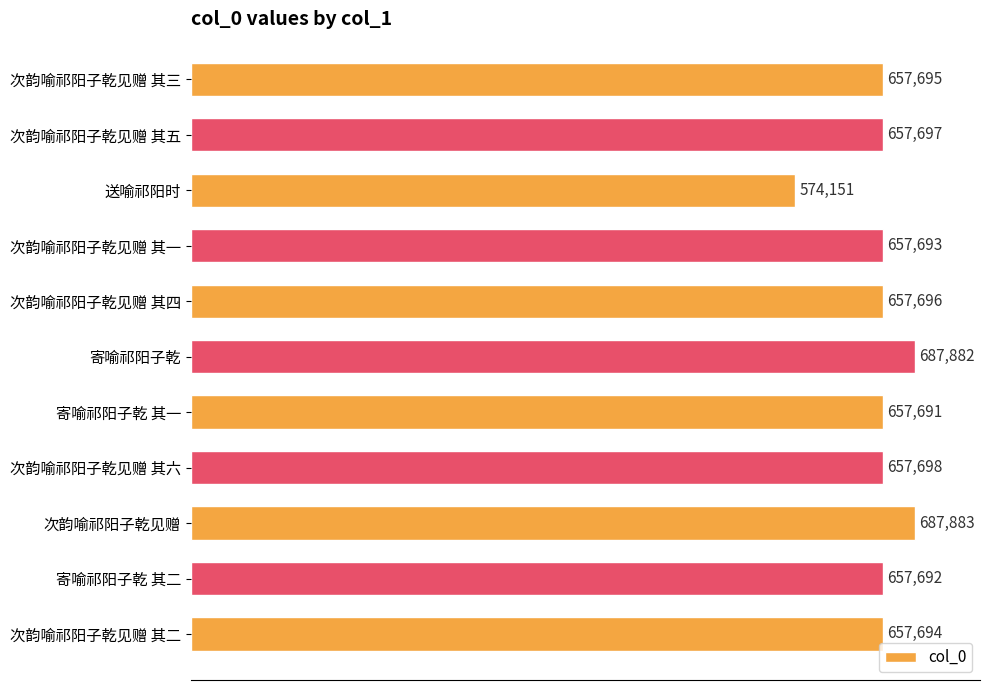

Reading top to bottom, transcribe all the data shown in this chart.

次韵喻祁阳子乾见赠 其三=657695	次韵喻祁阳子乾见赠 其五=657697	送喻祁阳时=574151	次韵喻祁阳子乾见赠 其一=657693	次韵喻祁阳子乾见赠 其四=657696	寄喻祁阳子乾=687882	寄喻祁阳子乾 其一=657691	次韵喻祁阳子乾见赠 其六=657698	次韵喻祁阳子乾见赠=687883	寄喻祁阳子乾 其二=657692	次韵喻祁阳子乾见赠 其二=657694